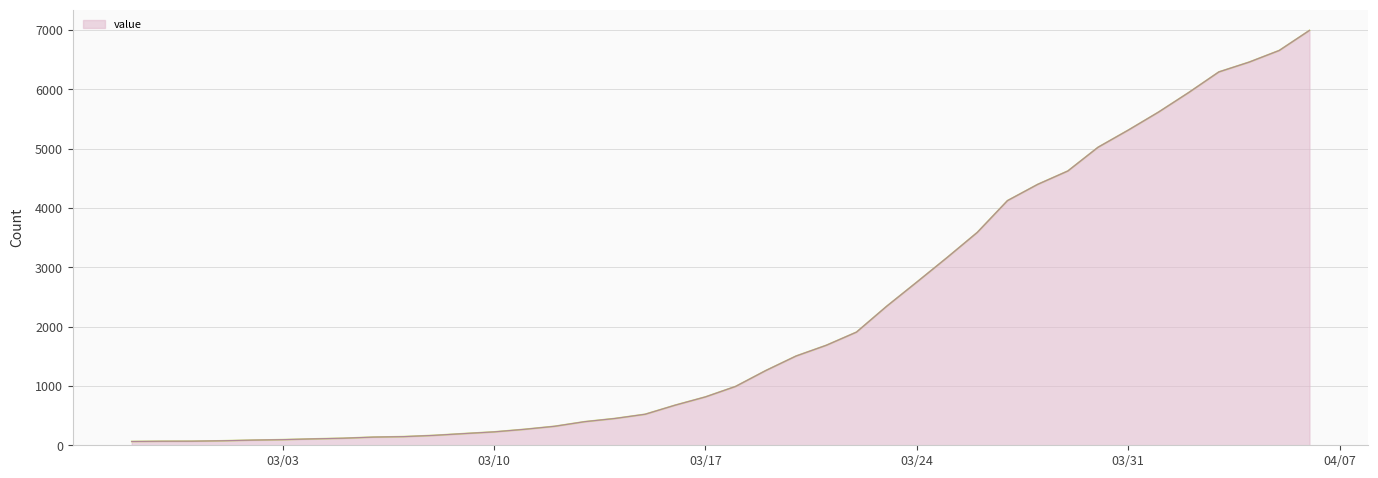

What is the difference between the maximum and minimum values?

6931